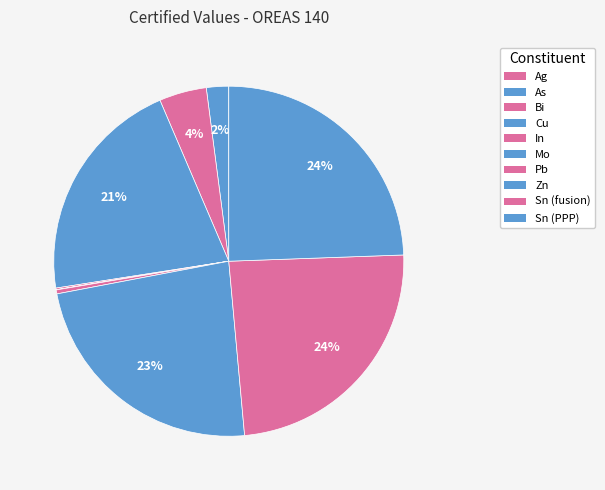

True or false: Sn (fusion) accounts for 30% of the total.

False